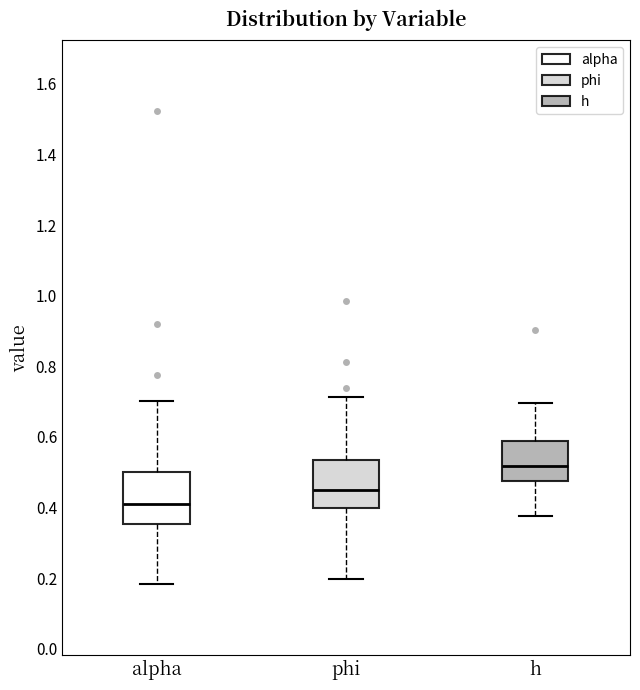

Where does the upper whisker of the box for phi end on the y-axis? The values are not printed on the chart, so give them approximately, as read against the axis.

0.72